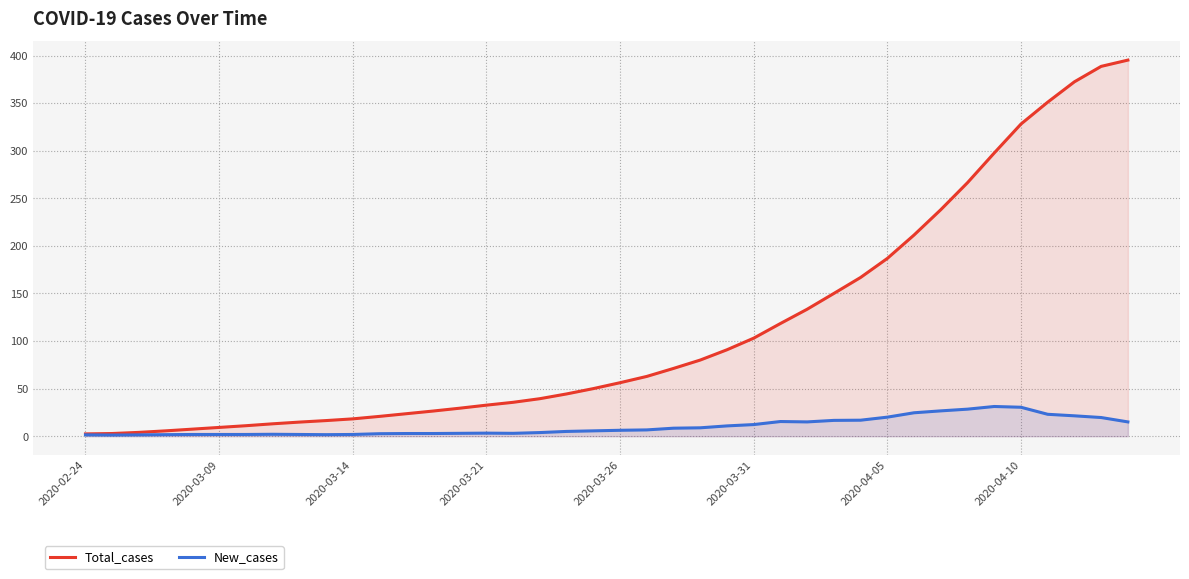

What is the sum of all New_cases values?

407.0